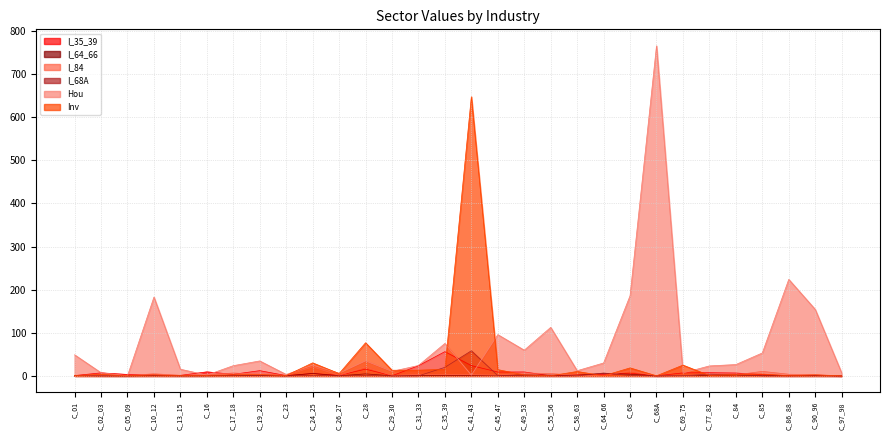

What is the difference between the highest and lowest values at C_86_88?

223.8